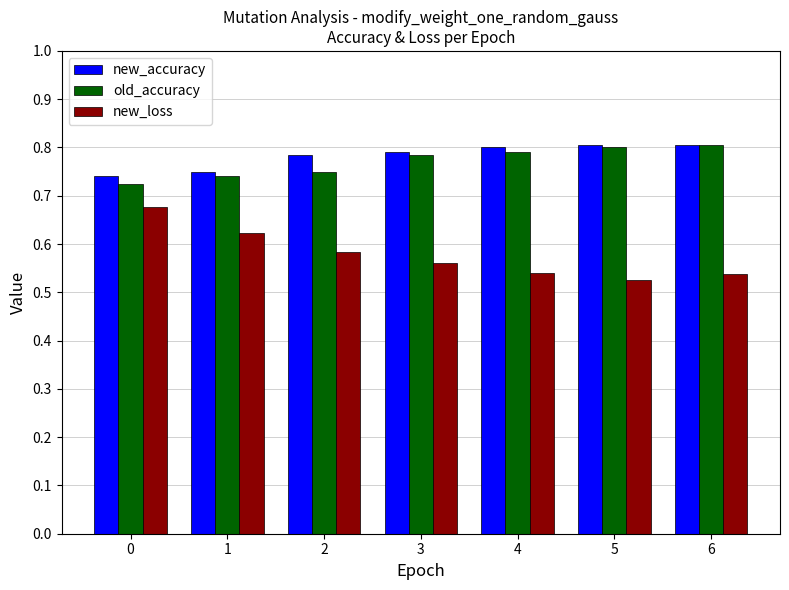

What is the total value across all series at 0?

2.1